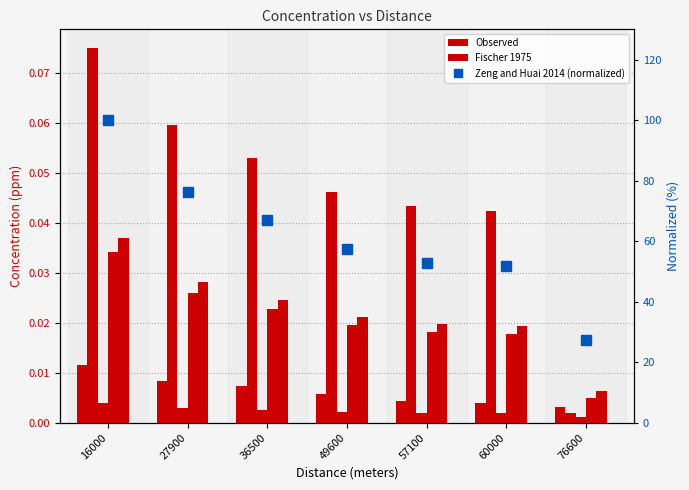

At how many categories does at least one series exceed 41?

6